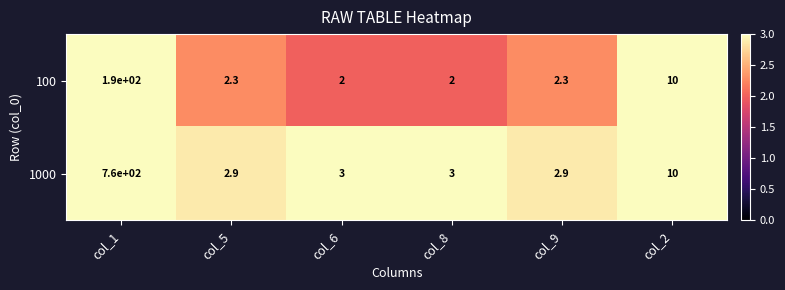

What is the difference between the maximum and minimum values in the 100 series?

188.0